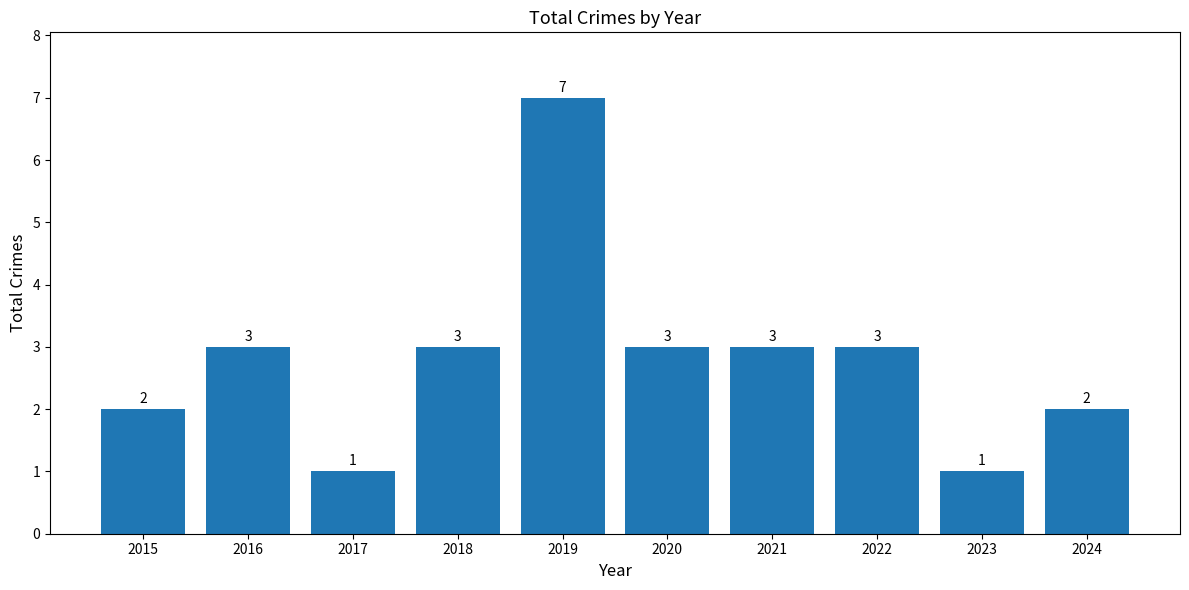

What is the approximate value at 2020?

3